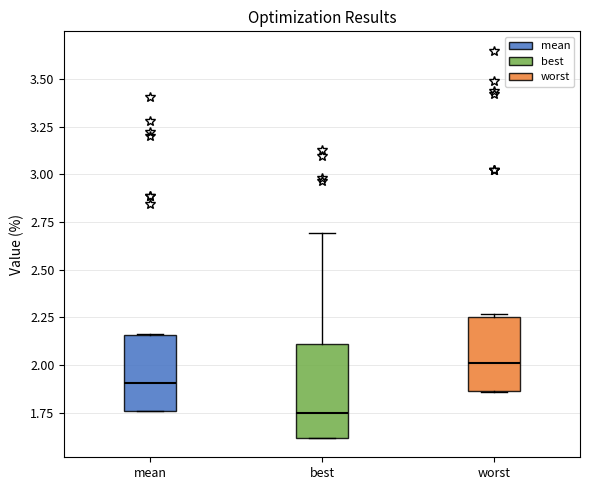

Which box has the highest median line?

worst